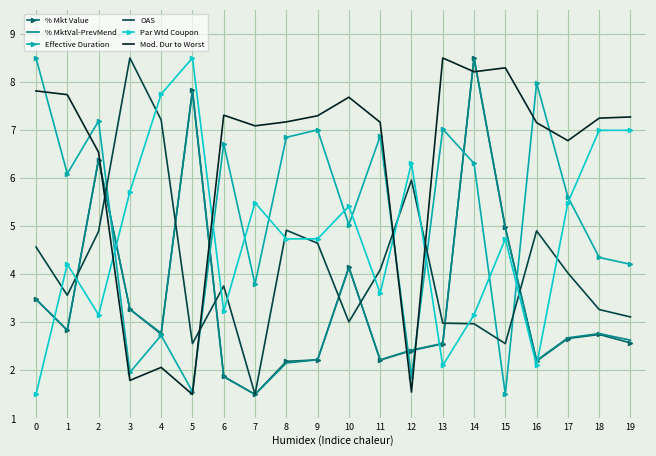

At which category does OAS reach its first local peak?

3